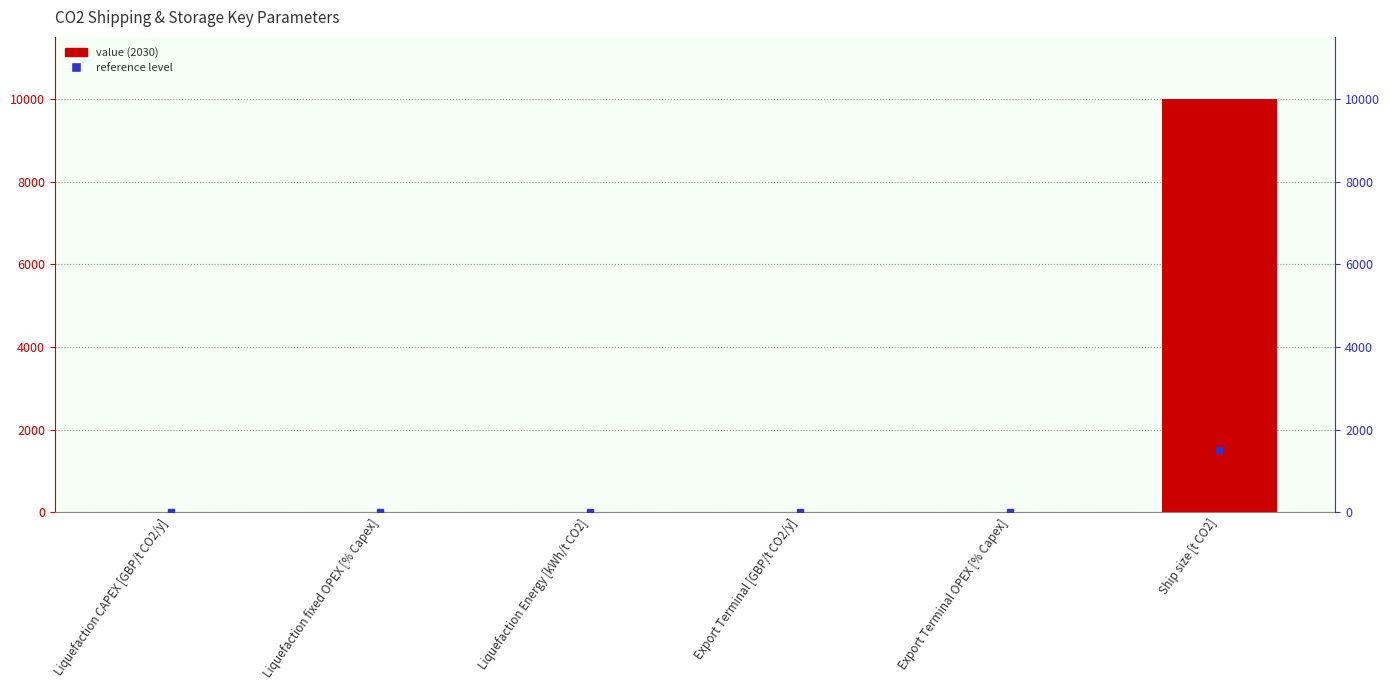

List the labels in order of value, smallest first.

Export Terminal [GBP/t CO2/y], Export Terminal OPEX [% Capex], Liquefaction CAPEX [GBP/t CO2/y], Liquefaction fixed OPEX [% Capex], Liquefaction Energy [kWh/t CO2], Ship size [t CO2]